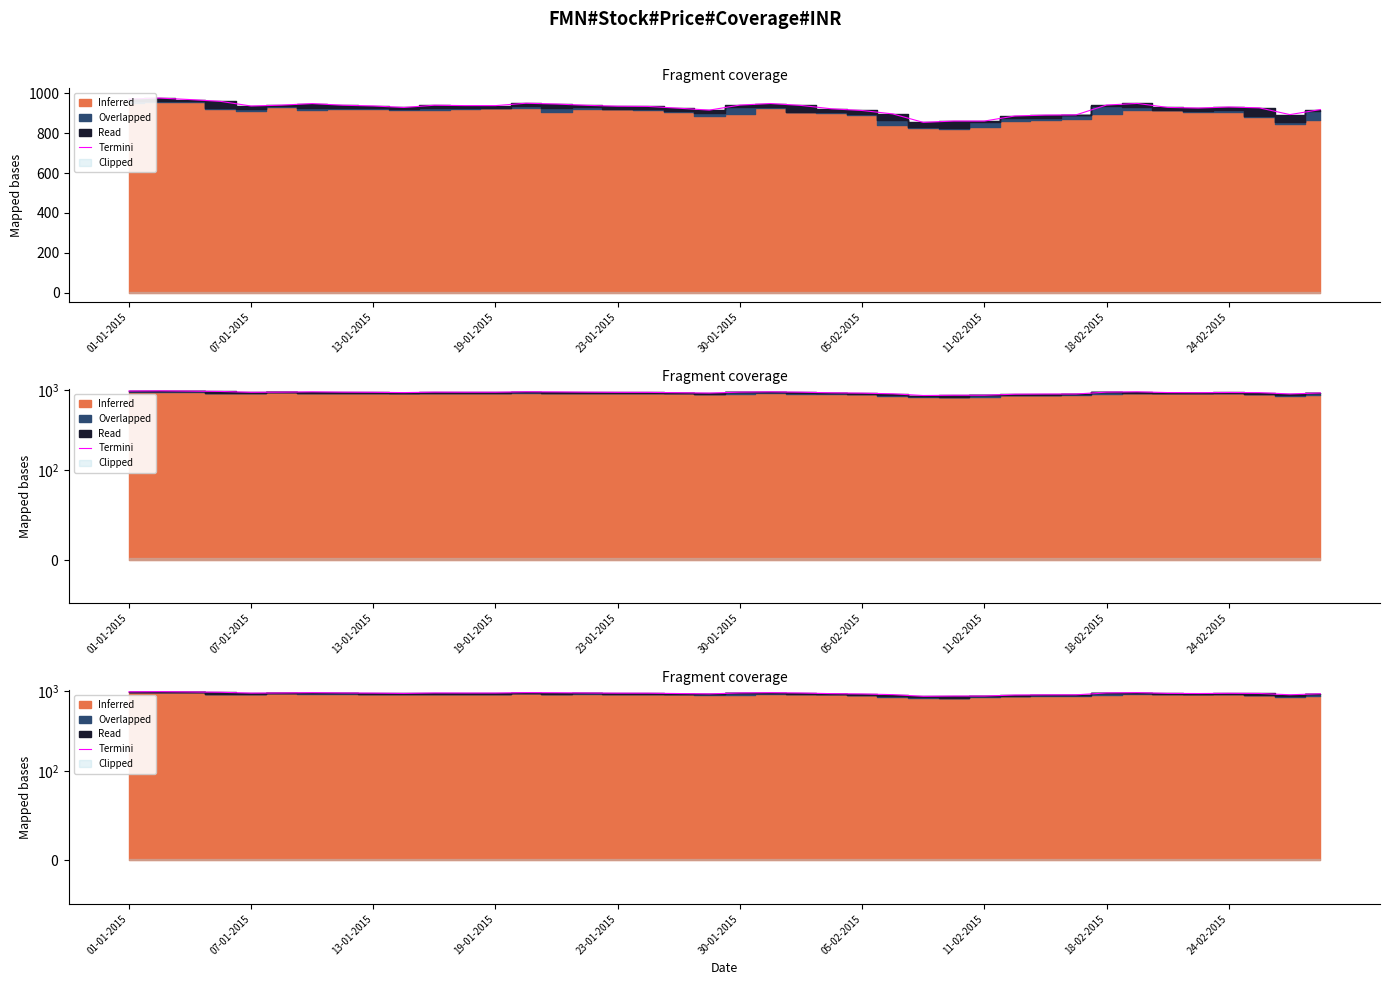

What is the value of the 9th point from the left?

937.3